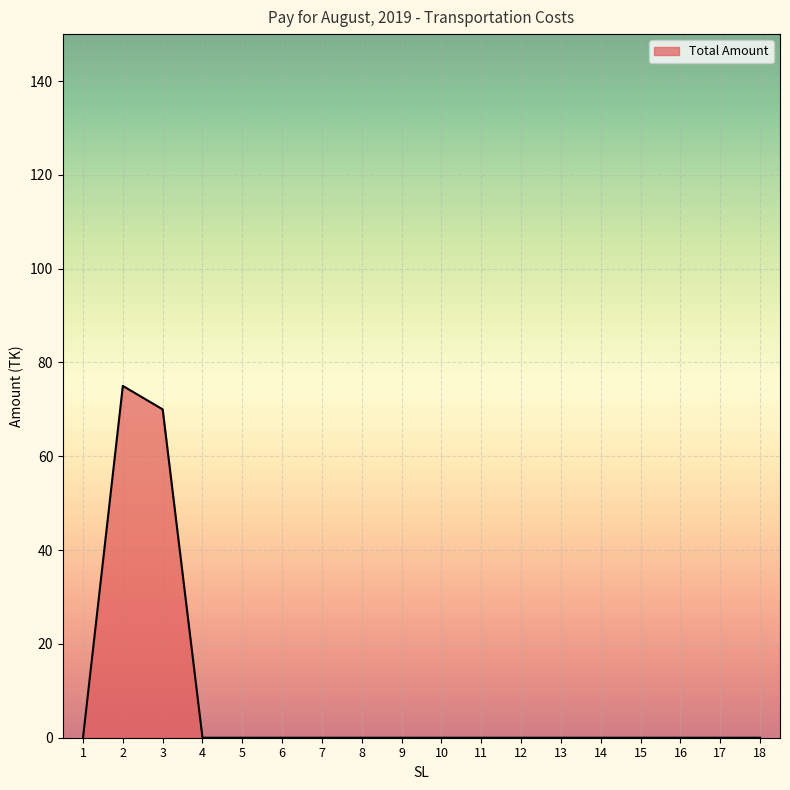

At which label is the value closest to 37?

3